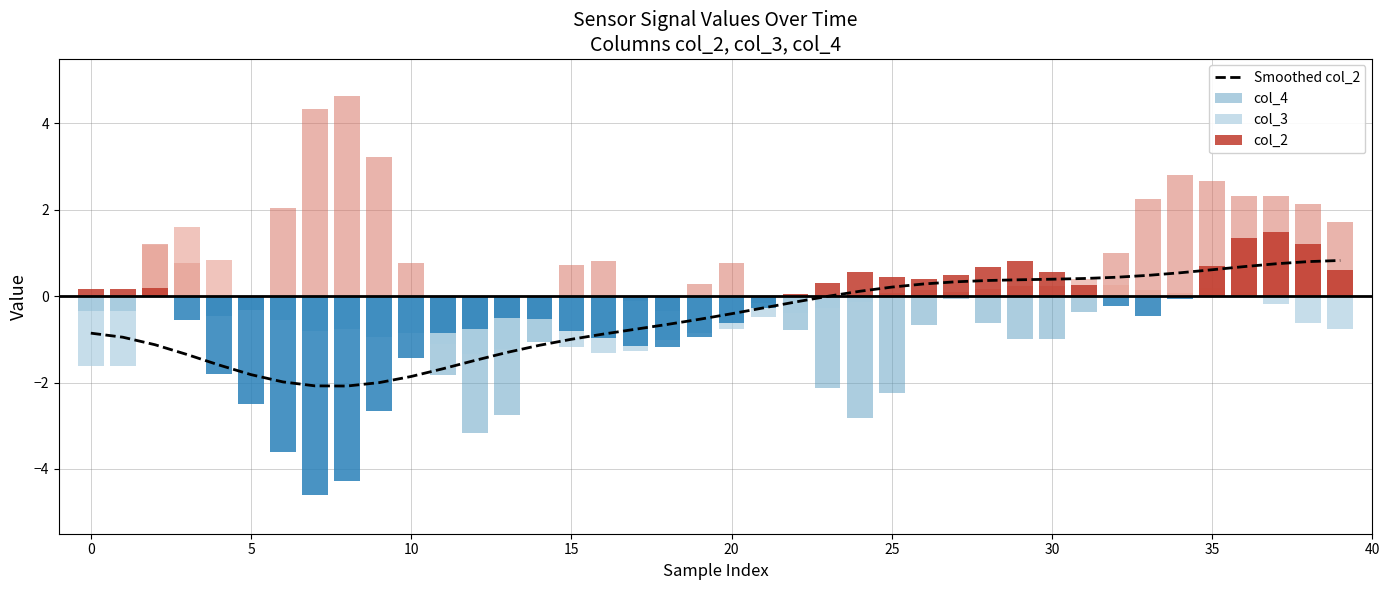

Are the bars horizontal?

No